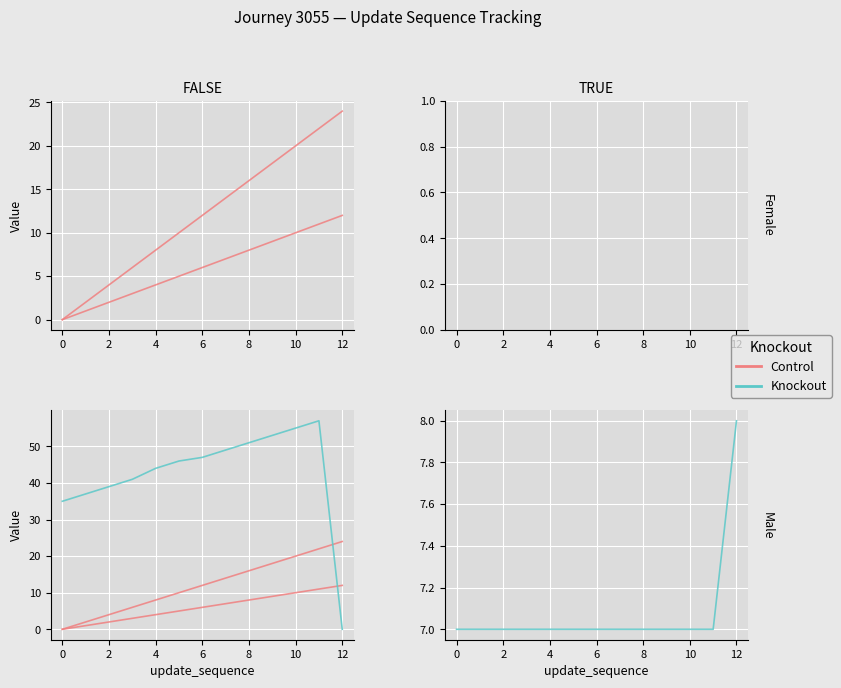

True or false: Control and Knockout intersect in this chart.

True